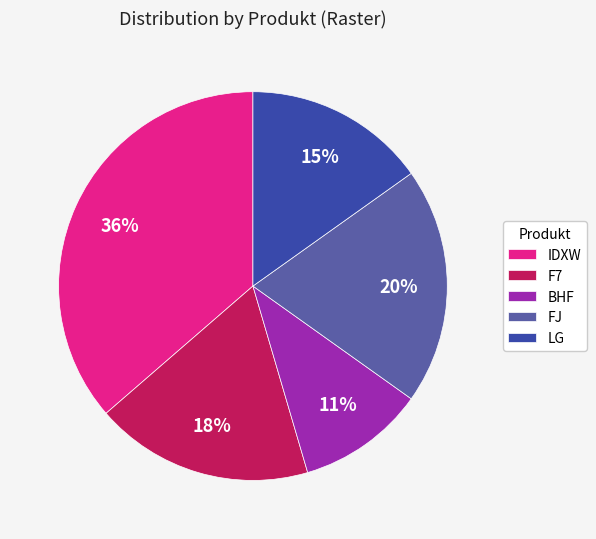

To the nearest percent, what is the combined percentage of FJ and IDXW?

56%